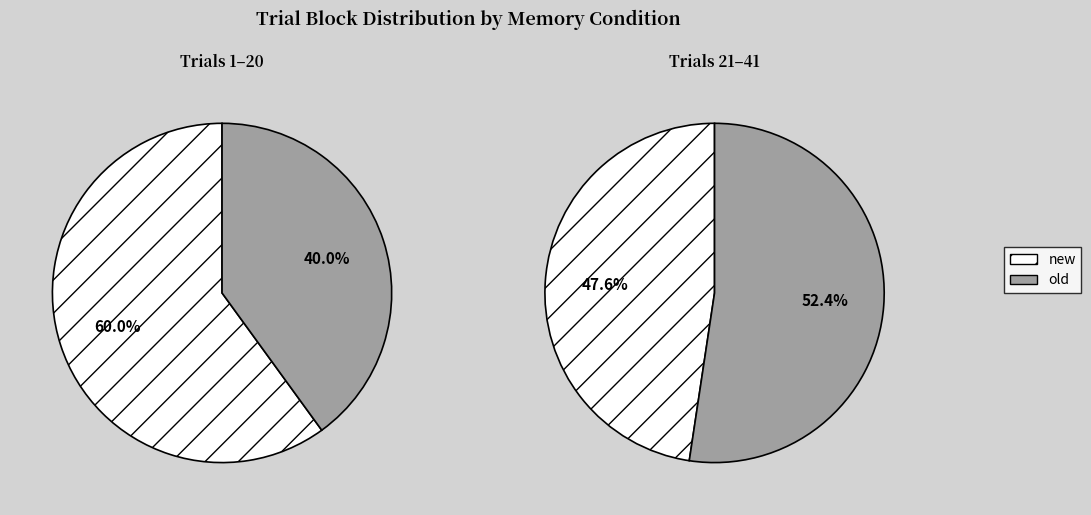

Count the number of slices in the pie.

2